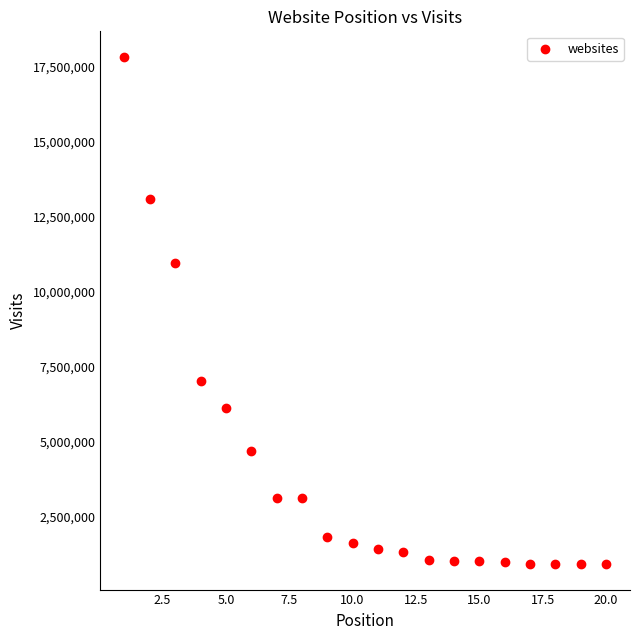

What Y value in the scatter plot is closest to 9376169?

10959013